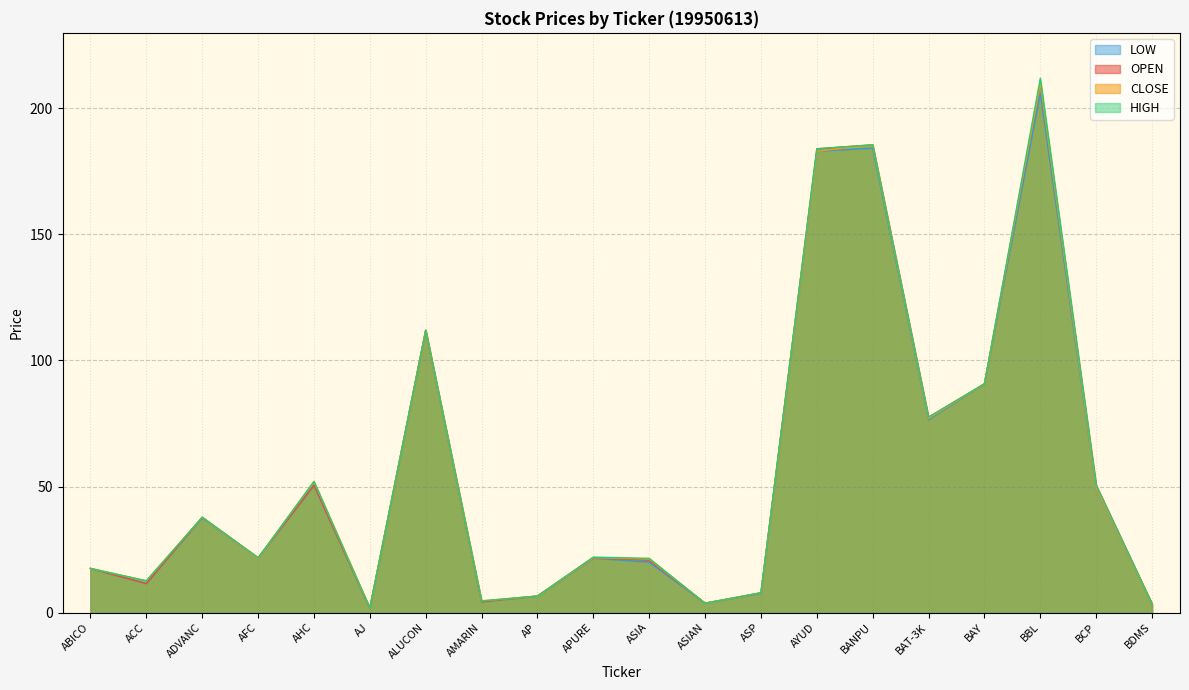

What is the sum of the OPEN values at ABICO and BCP?

68.0